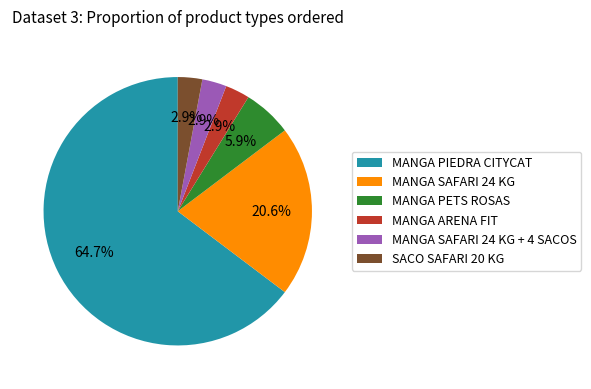

What is the ratio of the value at MANGA SAFARI 24 KG + 4 SACOS to the value at MANGA PETS ROSAS?

0.5